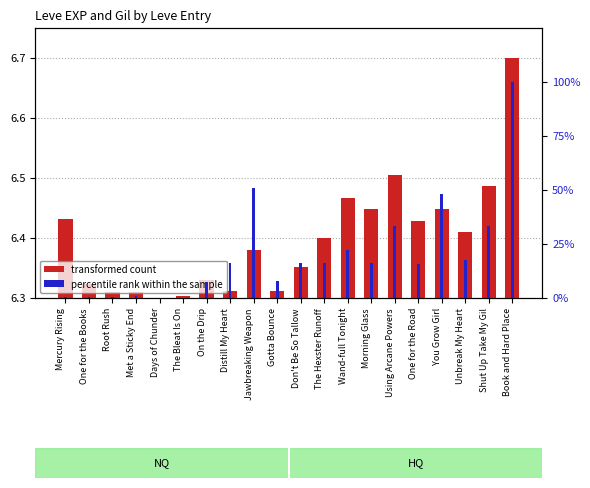

What is the label of the 15th bar from the right?

The Bleat Is On